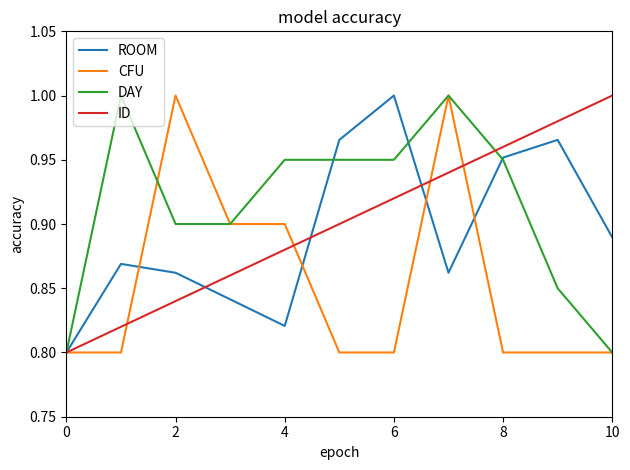

Which series has the largest total across all categories?

DAY